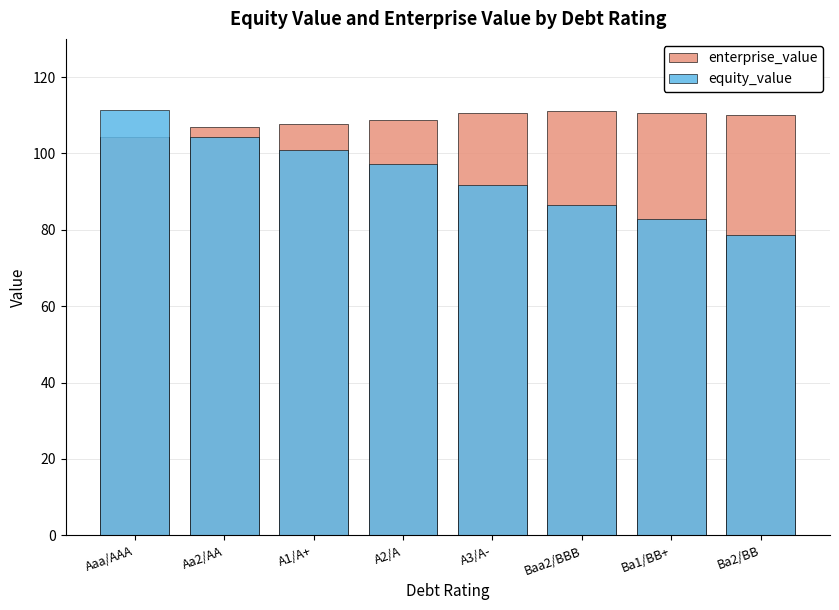

Which series has the widest spread of values?

equity_value